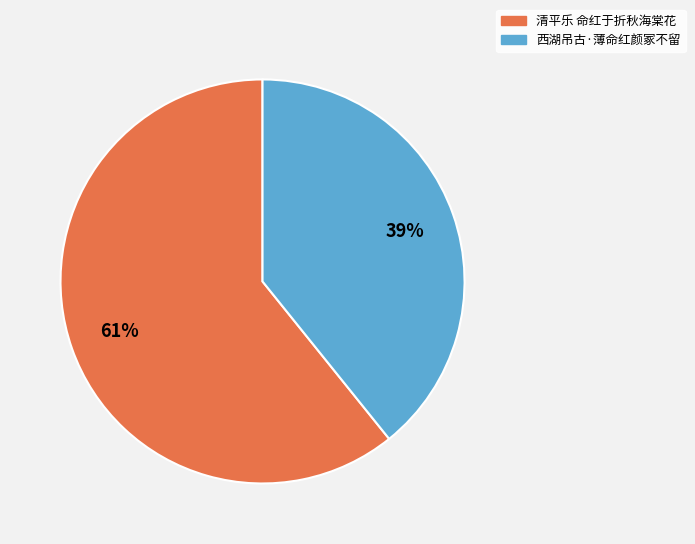

Count the number of slices in the pie.

2